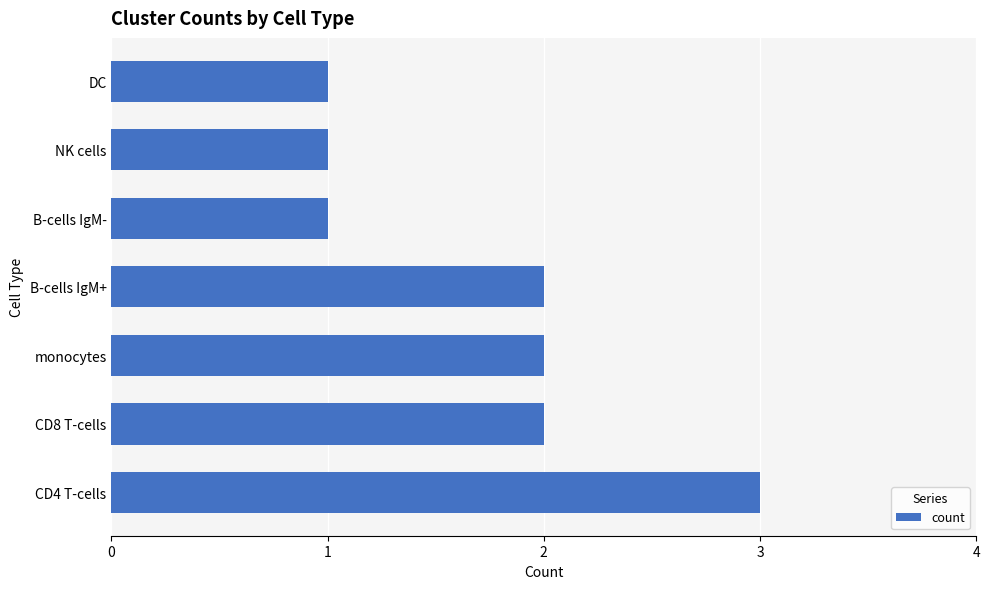

What is the approximate value at CD4 T-cells?

3